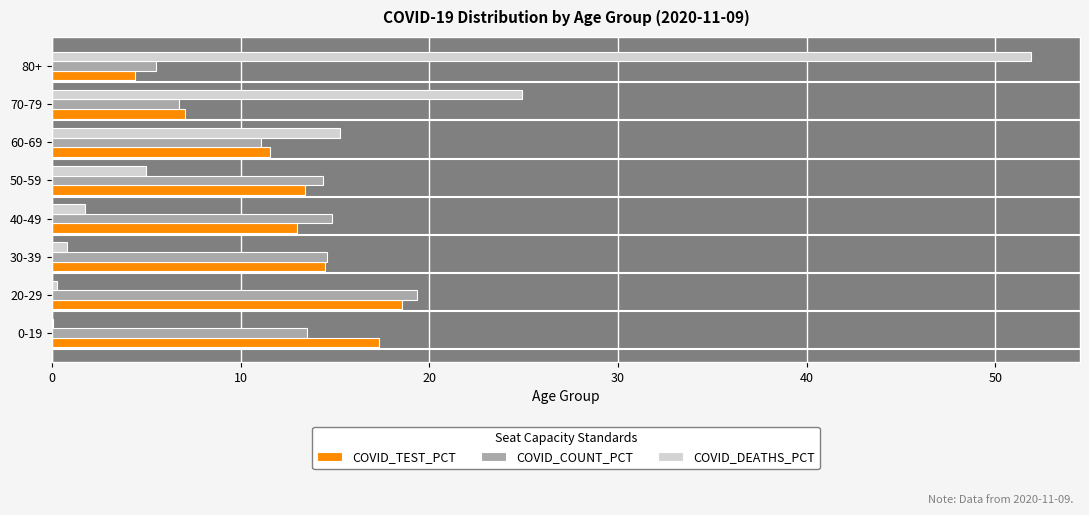

Which series changed the most between 50-59 and 70-79?

COVID_DEATHS_PCT